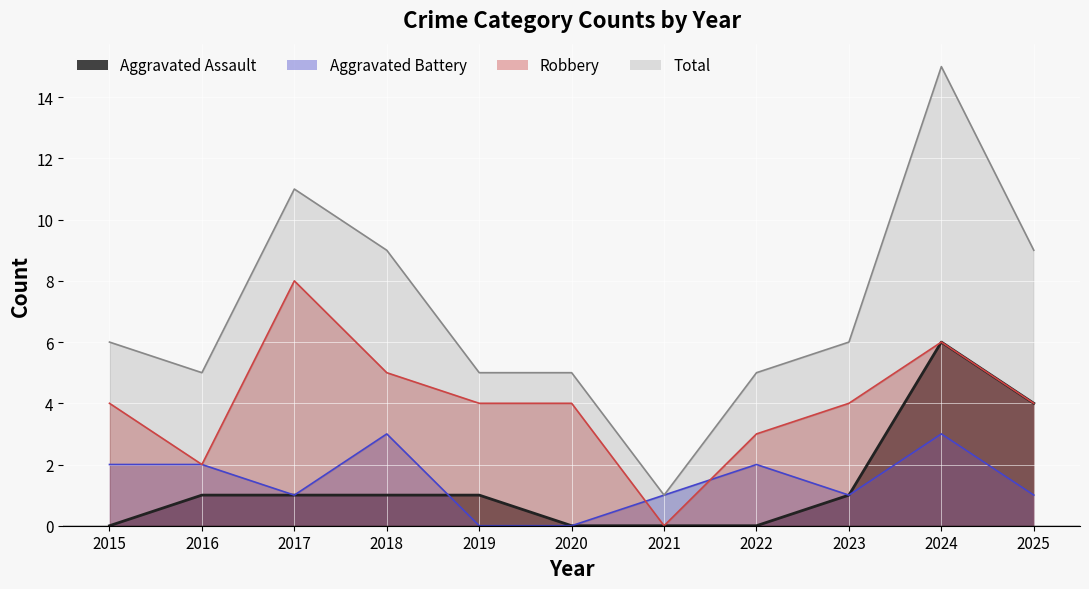

At how many categories does at least one series exceed 3?

10